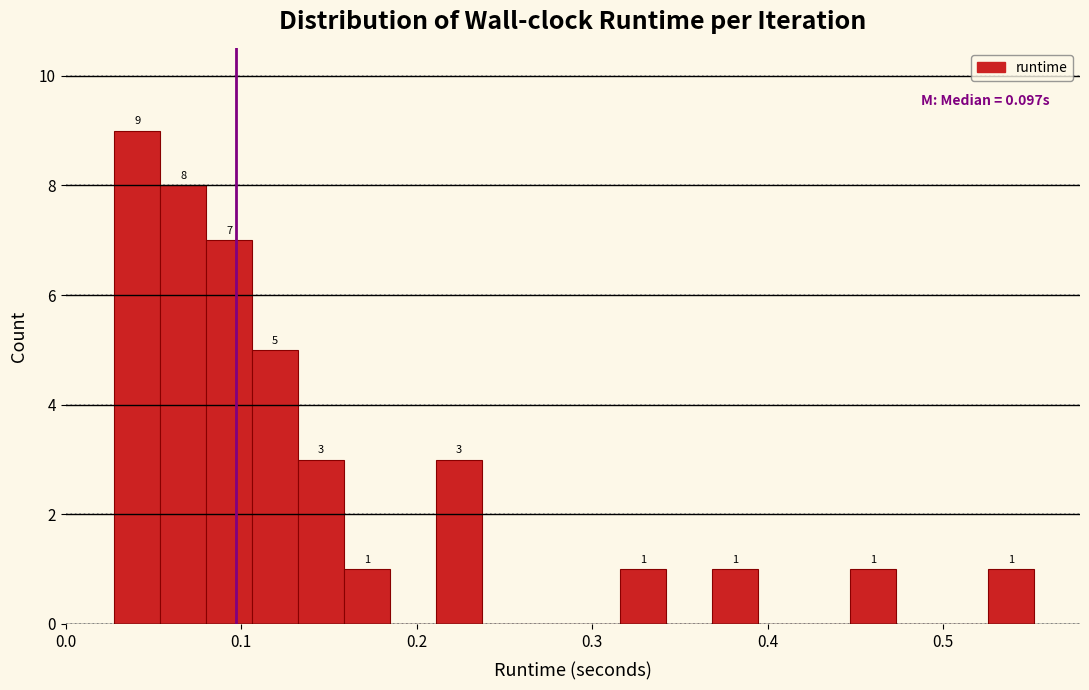

Around what value on the x-axis is the tallest bar? Give the approximate position of its centre, as read against the axis.

0.04